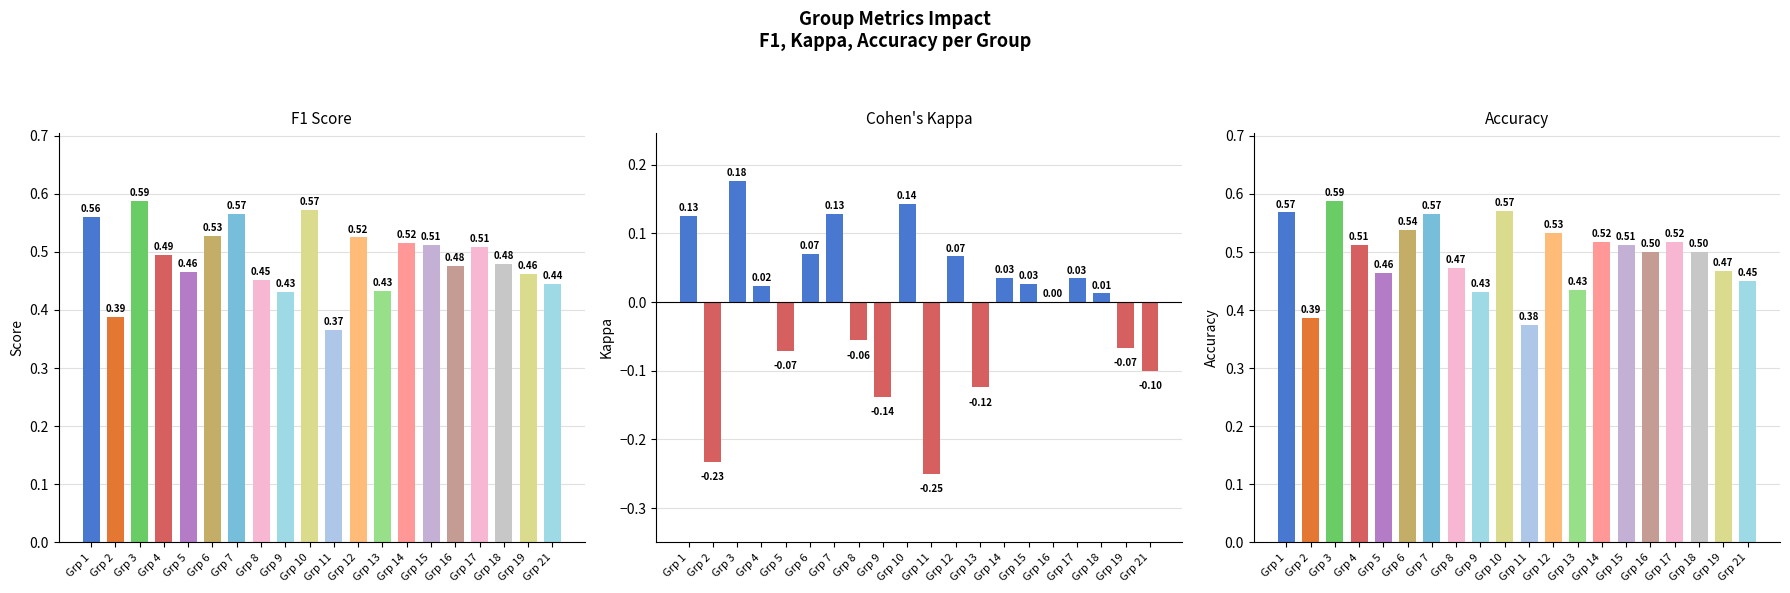

Is the value of accuracy at Grp 1 greater than the value of kappa at Grp 1?

Yes